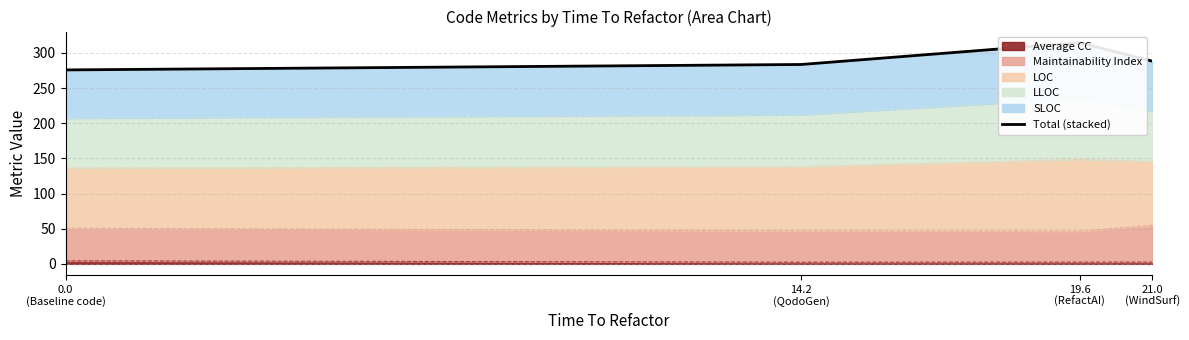

How many points are higher than both their immediate neighbors (excluding endpoints)?

1